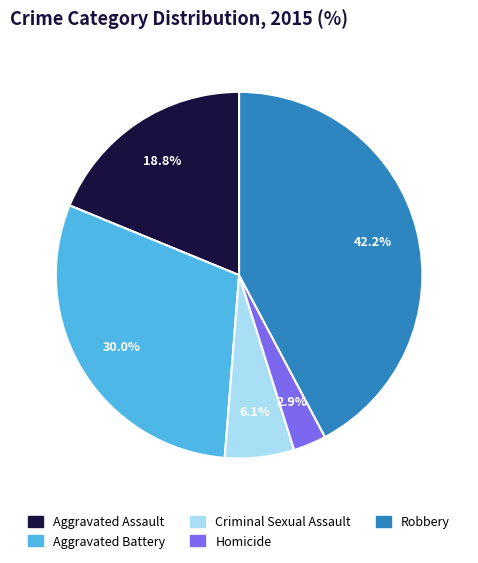

What is the ratio of the value at Aggravated Assault to the value at Robbery?

0.4